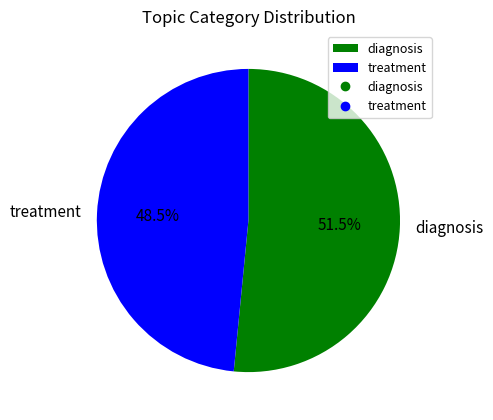

What is the smallest slice in the pie chart?

treatment